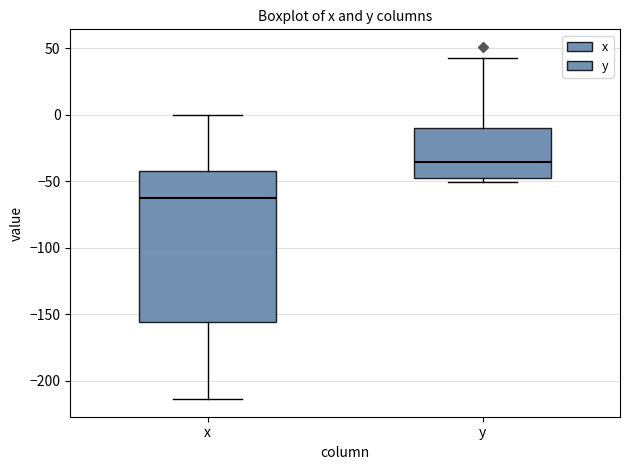

Where does the median line of the box for y sit on the y-axis? The values are not printed on the chart, so give them approximately, as read against the axis.

-35